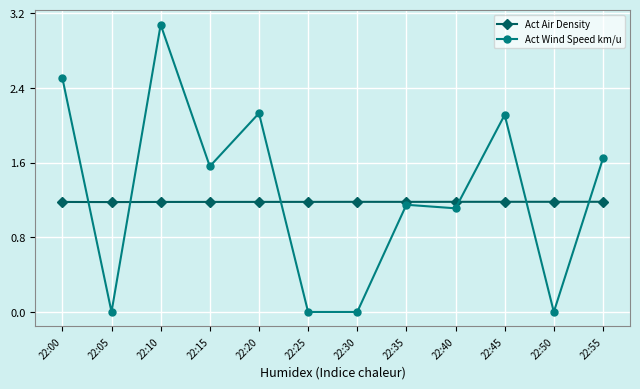

At which category does Act Wind Speed km/u reach its first local valley?

22:05